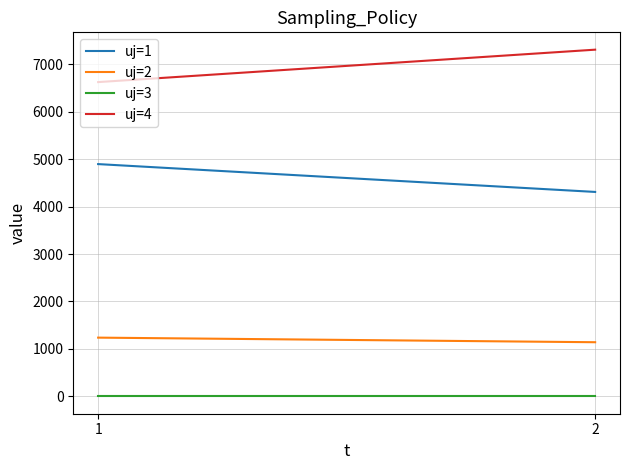

Reading left to right, list all the values displayed in this chart.

uj=1: 4894.9	4308.4
uj=2: 1238.1	1141.3
uj=3: 0.0	0.0
uj=4: 6622.8	7306.2